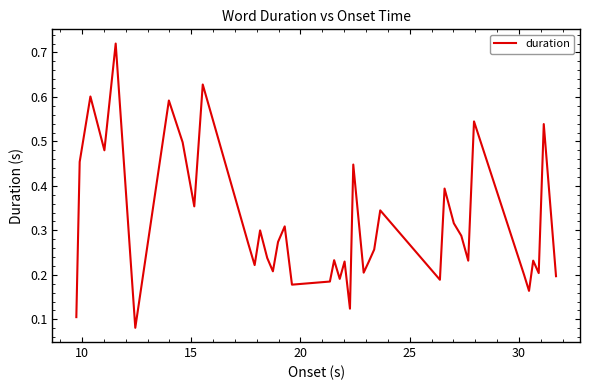

What is the value of the 14th point from the left?

0.2